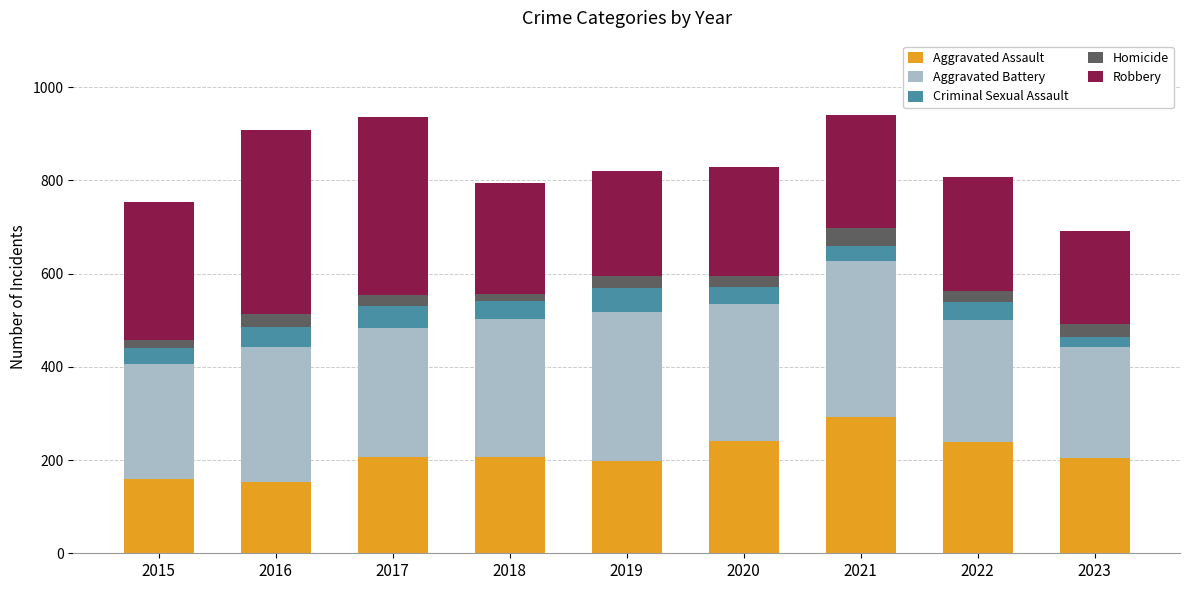

What is the sum of all Aggravated Assault values?

1902